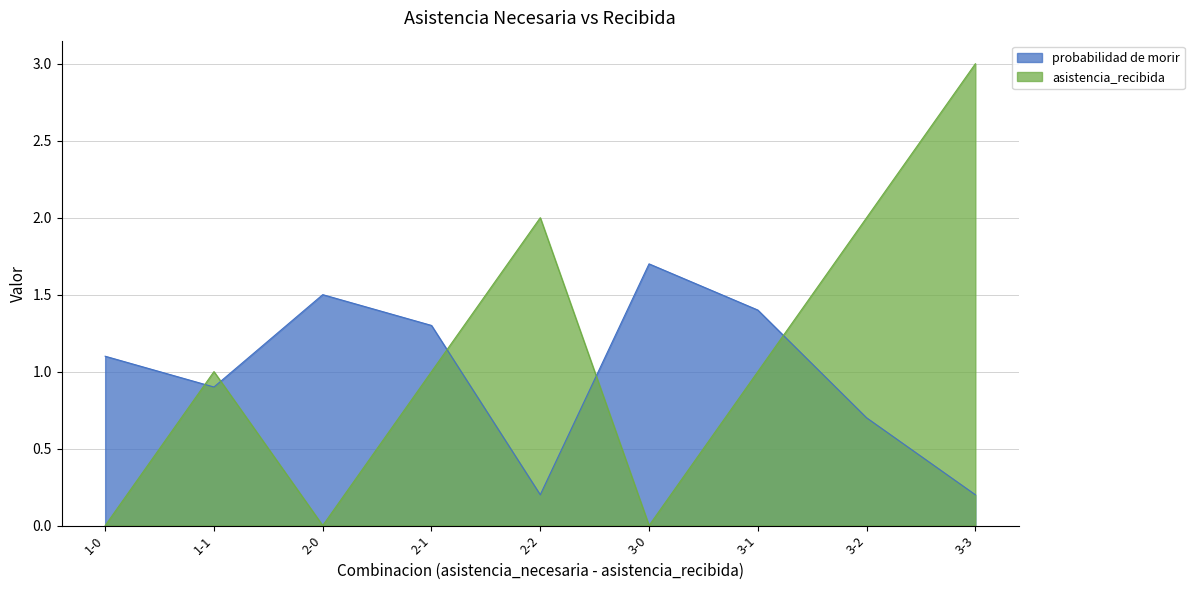

True or false: probabilidad de morir has a value of 1.7 at 3-0.

True